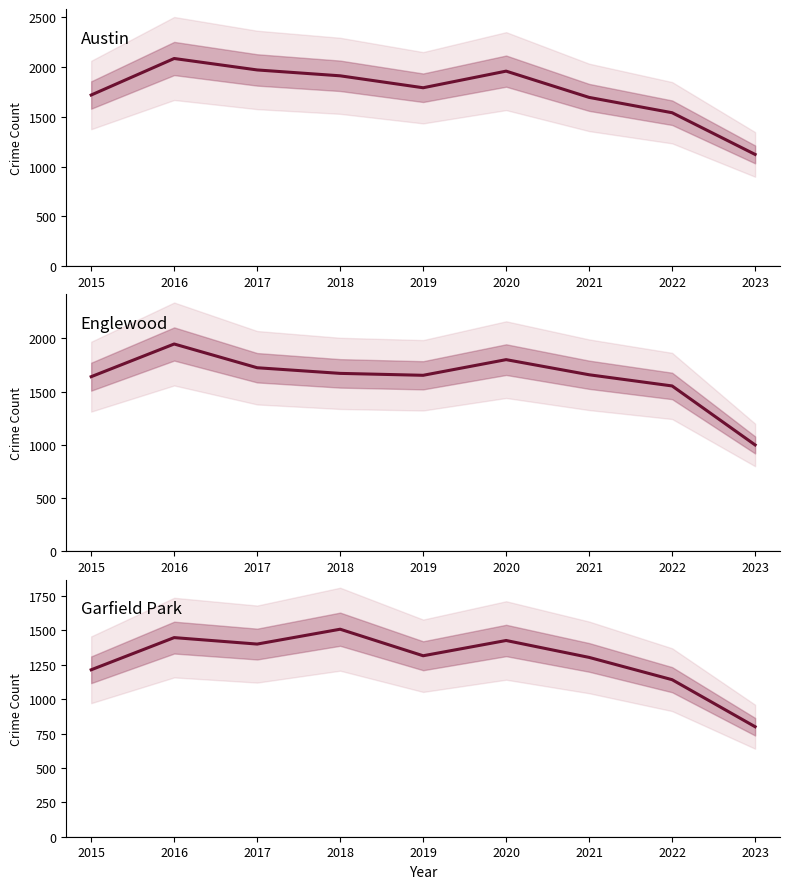

How many interior local peaks does the Englewood series have?

2